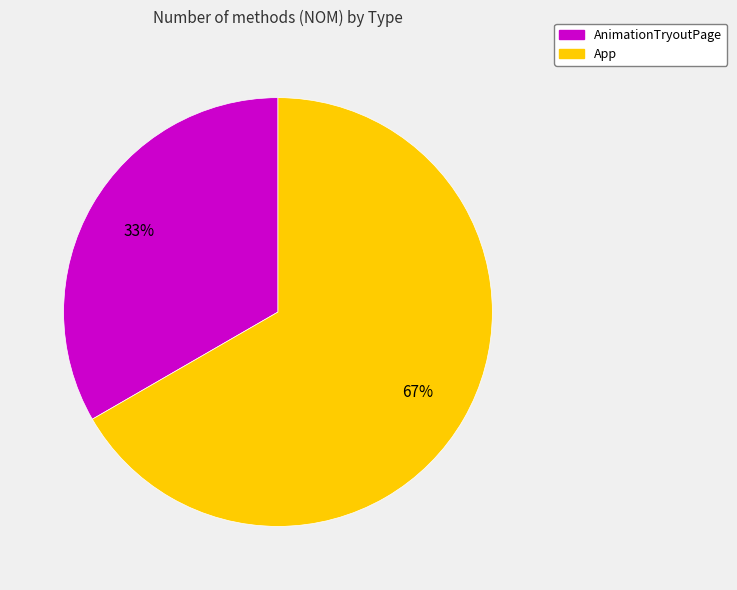

What is the smallest slice in the pie chart?

AnimationTryoutPage